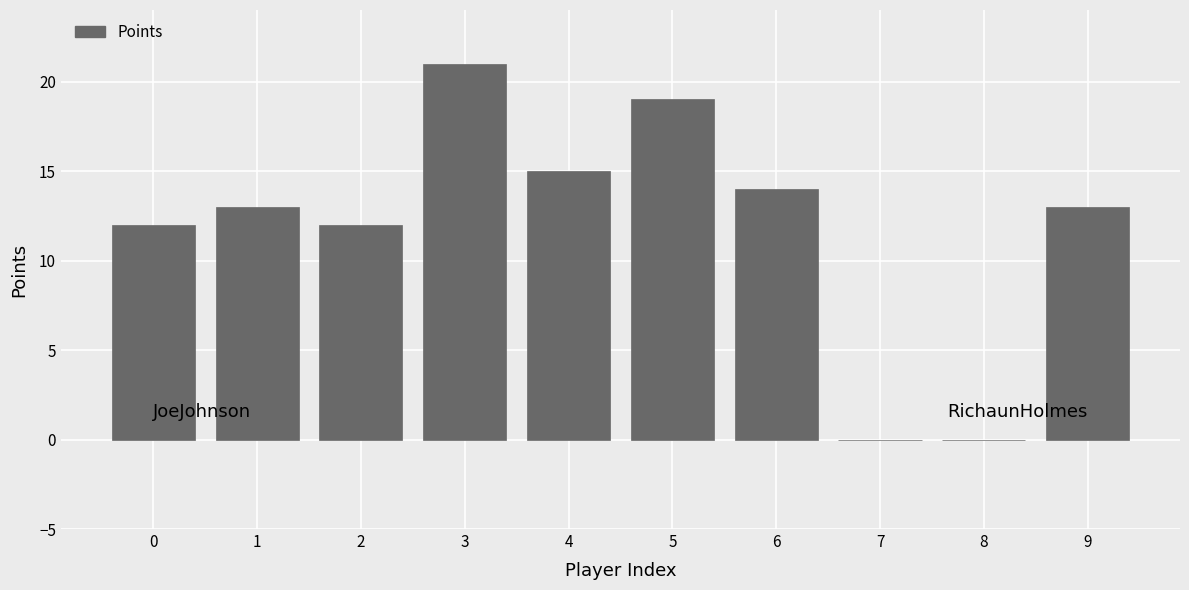

Reading left to right, what are all the values shown in this chart?

0=12	1=13	2=12	3=21	4=15	5=19	6=14	7=0	8=0	9=13